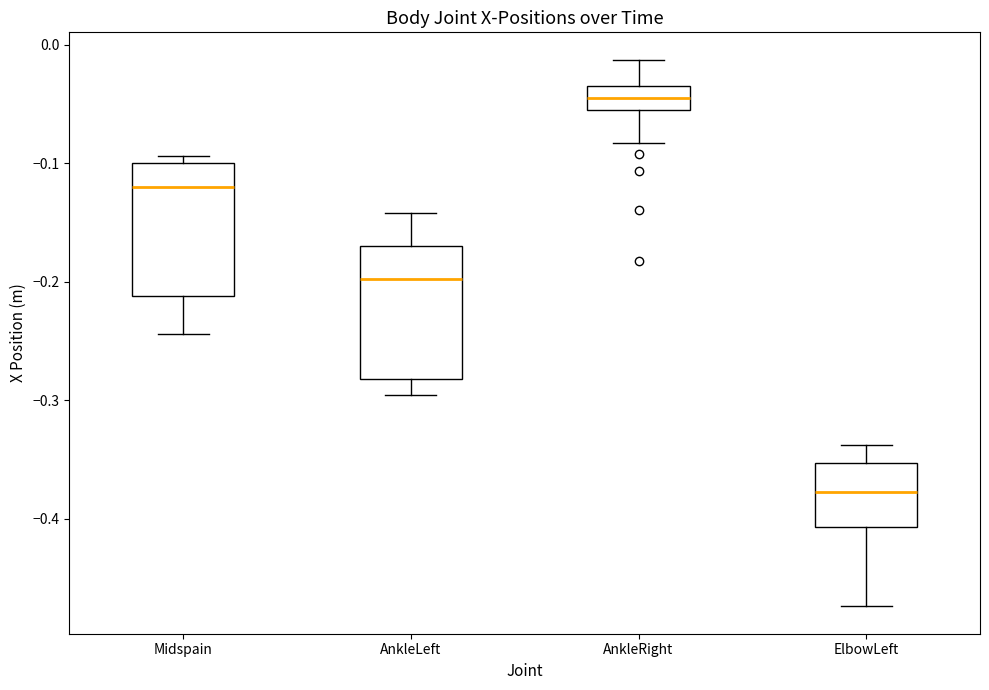

Where does the upper whisker of the box for AnkleRight end on the y-axis? The values are not printed on the chart, so give them approximately, as read against the axis.

-0.01